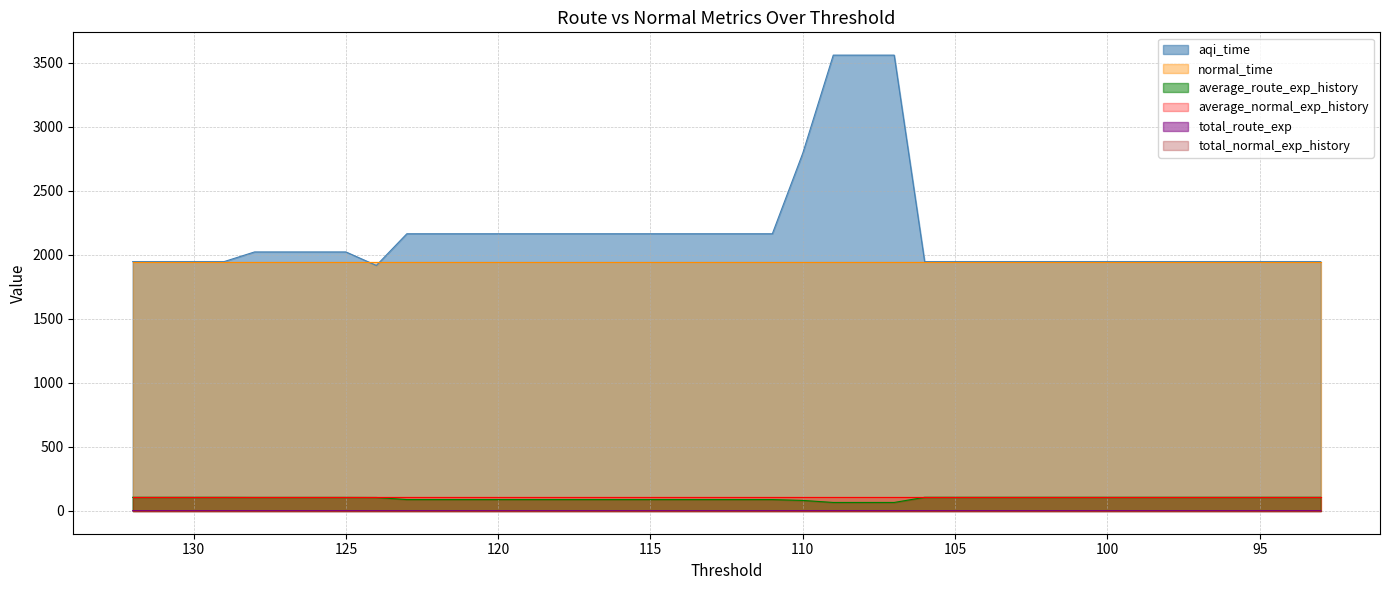

True or false: total_route_exp and aqi_time cross at least once.

False